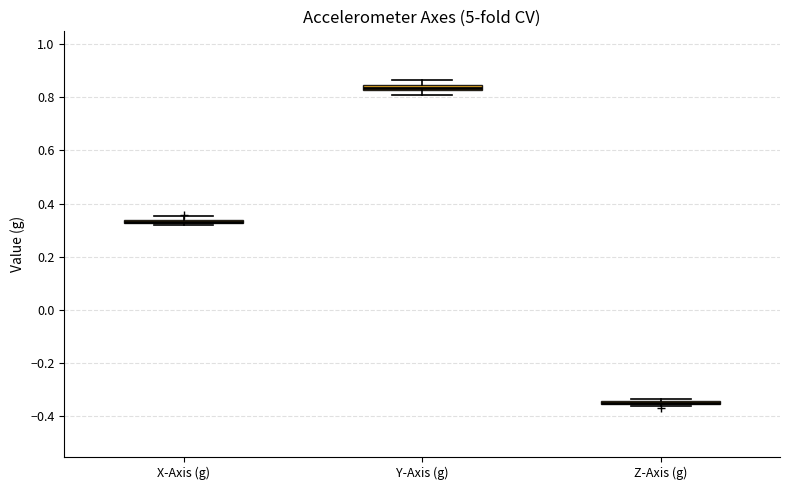

Where is the lower edge of the box for Y-Axis (g) on the y-axis? The values are not printed on the chart, so give them approximately, as read against the axis.

0.82